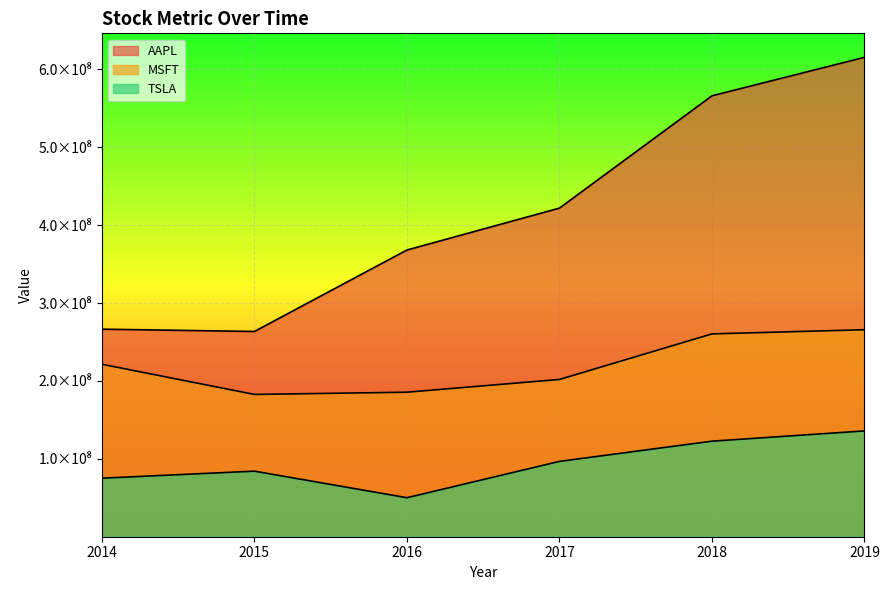

What is the maximum value shown in the chart?

615454862.7